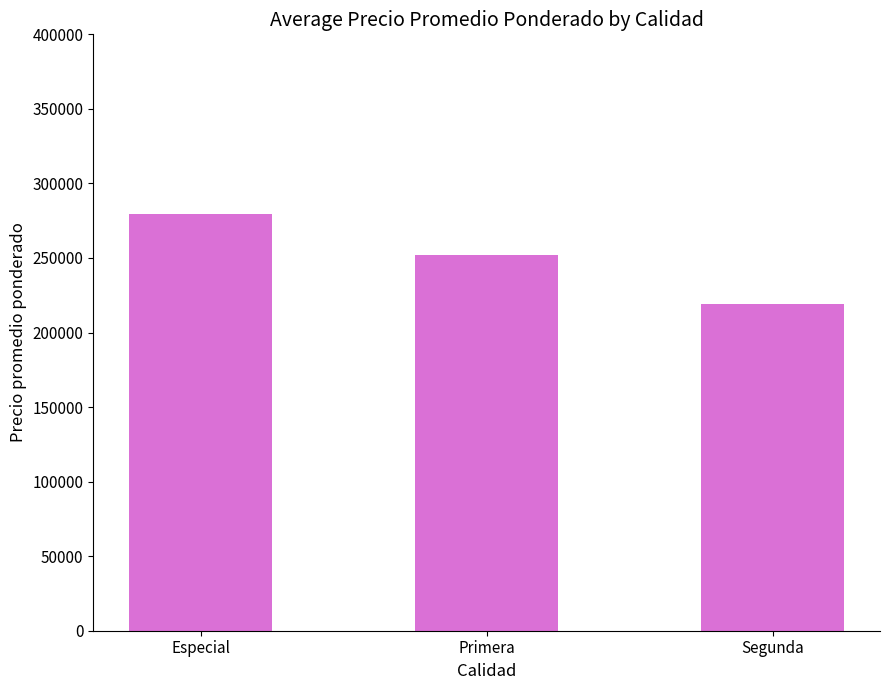

Which has a higher value, Primera or Especial?

Especial